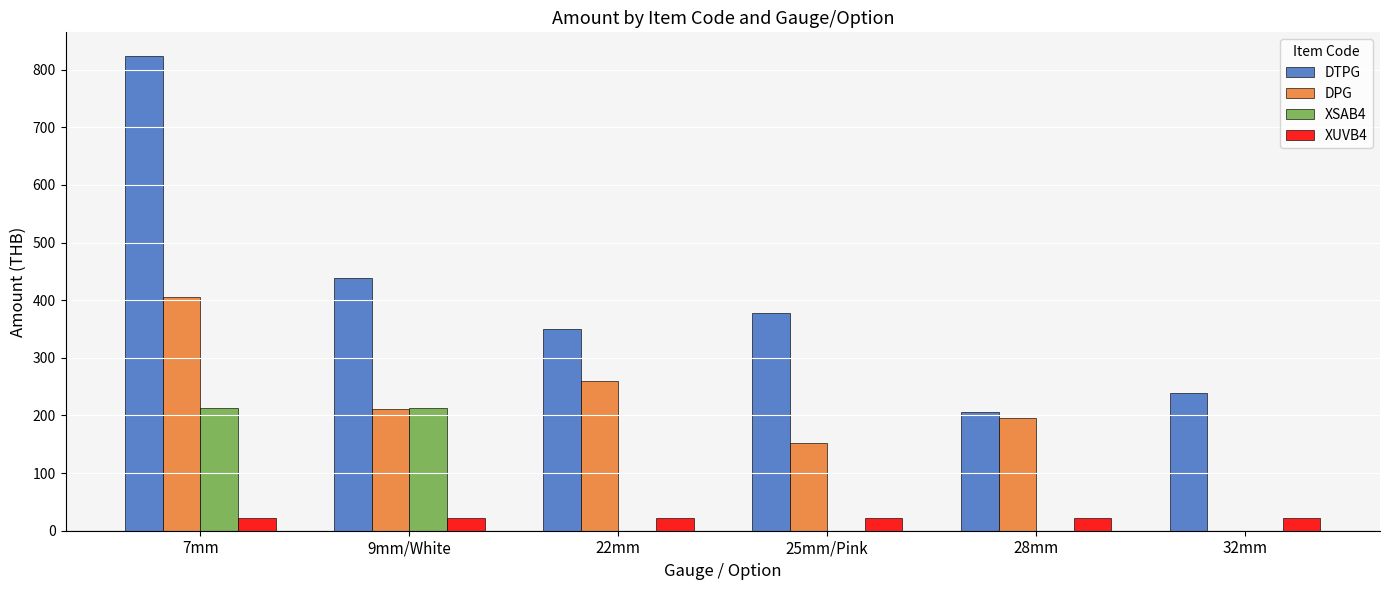

Which series has the largest total across all categories?

DTPG